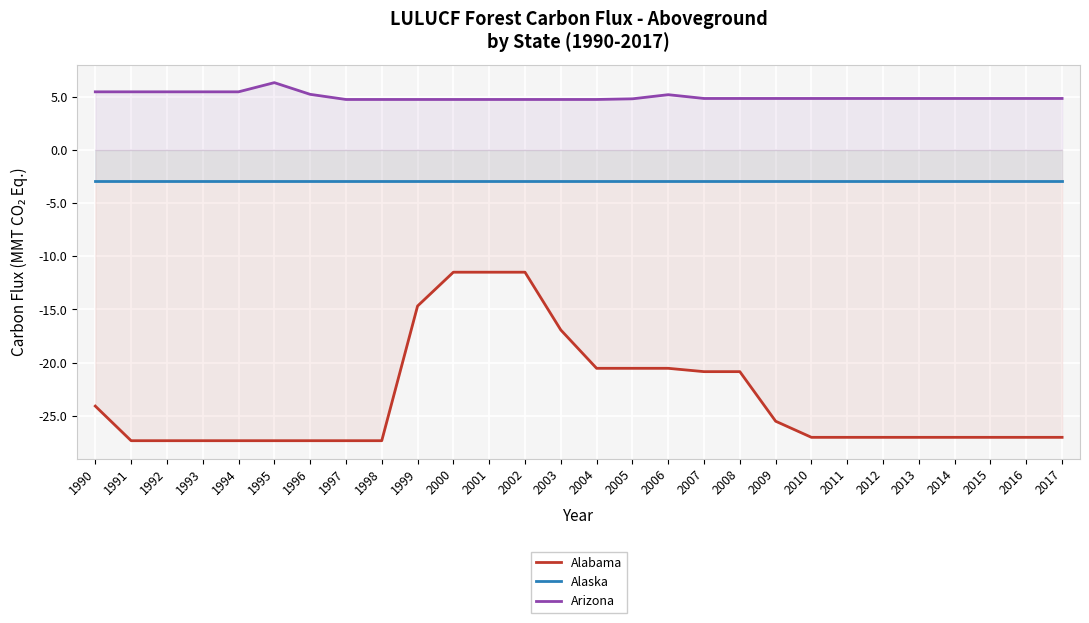

Reading left to right, list all the values displayed in this chart.

Alabama: 1990=-24.1	1991=-27.3	1992=-27.3	1993=-27.3	1994=-27.3	1995=-27.3	1996=-27.3	1997=-27.3	1998=-27.3	1999=-14.7	2000=-11.5	2001=-11.5	2002=-11.5	2003=-16.9	2004=-20.5	2005=-20.5	2006=-20.5	2007=-20.8	2008=-20.8	2009=-25.5	2010=-27.0	2011=-27.0	2012=-27.0	2013=-27.0	2014=-27.0	2015=-27.0	2016=-27.0	2017=-27.0
Alaska: 1990=-2.9	1991=-2.9	1992=-2.9	1993=-2.9	1994=-2.9	1995=-2.9	1996=-2.9	1997=-2.9	1998=-2.9	1999=-2.9	2000=-2.9	2001=-2.9	2002=-2.9	2003=-2.9	2004=-2.9	2005=-2.9	2006=-2.9	2007=-2.9	2008=-2.9	2009=-2.9	2010=-2.9	2011=-2.9	2012=-2.9	2013=-2.9	2014=-2.9	2015=-2.9	2016=-2.9	2017=-2.9
Arizona: 1990=5.5	1991=5.5	1992=5.5	1993=5.5	1994=5.5	1995=6.3	1996=5.2	1997=4.7	1998=4.7	1999=4.7	2000=4.7	2001=4.7	2002=4.7	2003=4.7	2004=4.7	2005=4.8	2006=5.2	2007=4.8	2008=4.8	2009=4.8	2010=4.8	2011=4.8	2012=4.8	2013=4.8	2014=4.8	2015=4.8	2016=4.8	2017=4.8